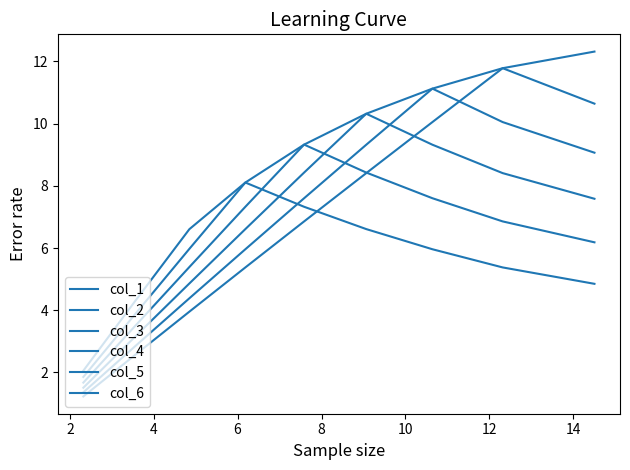

How many data points in col_1 are above 6?

5